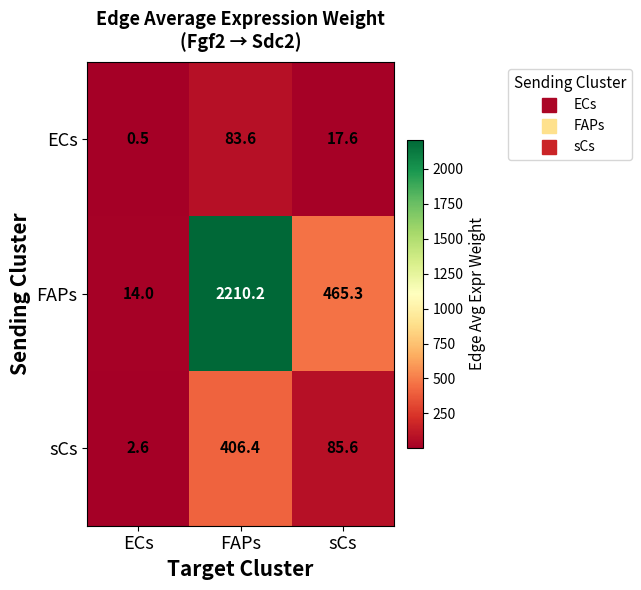

List the series in order of their overall mean, highest first.

FAPs, sCs, ECs